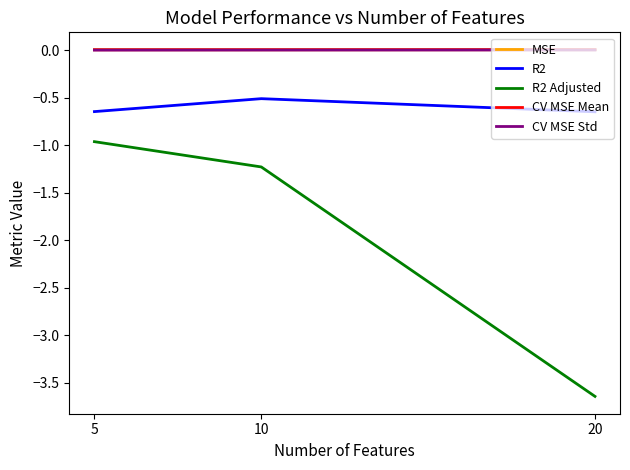

Which series has the largest range (max minus min)?

R2 Adjusted